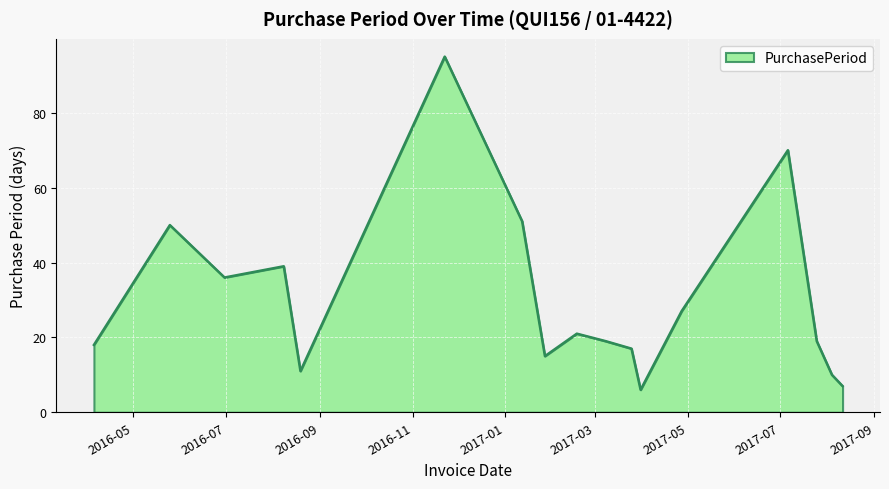

What is the minimum value shown in the chart?

6